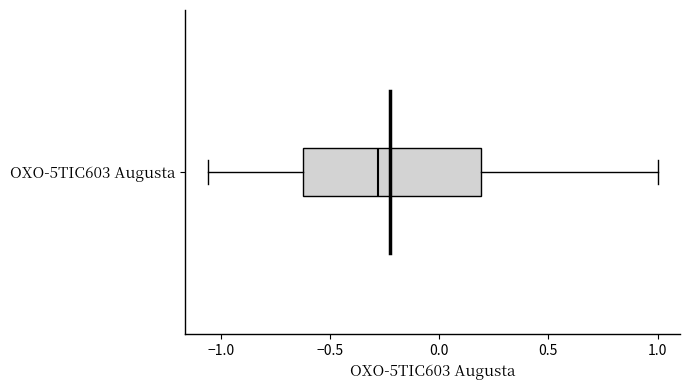

Transcribe this box plot: give where the median line is, the range the box spans, and where the two whiskers end, as read against the x-axis. The values are not printed on the chart, so give them approximately, as read against the axis.

median -0.30, box -0.60 to 0.20, whiskers -1.05 to 1.00